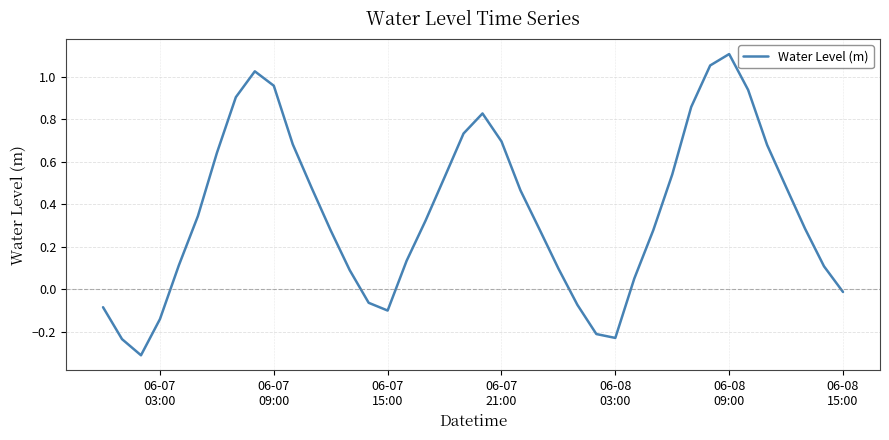

What is the difference between the maximum and minimum values?

1.4